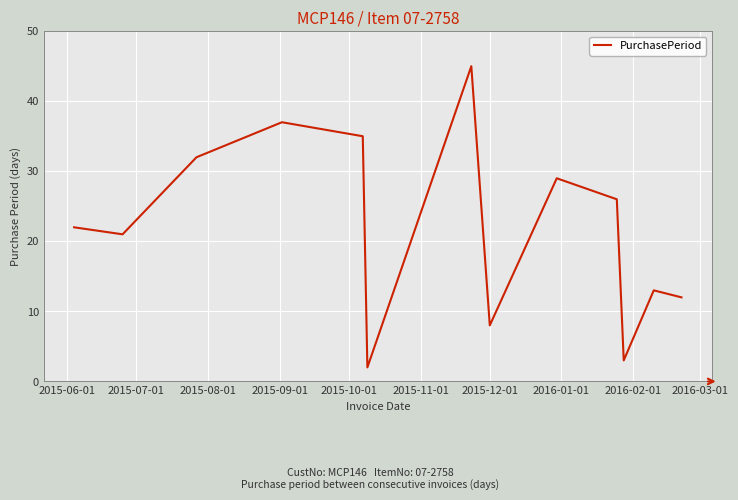

What is the greatest value displayed?

45